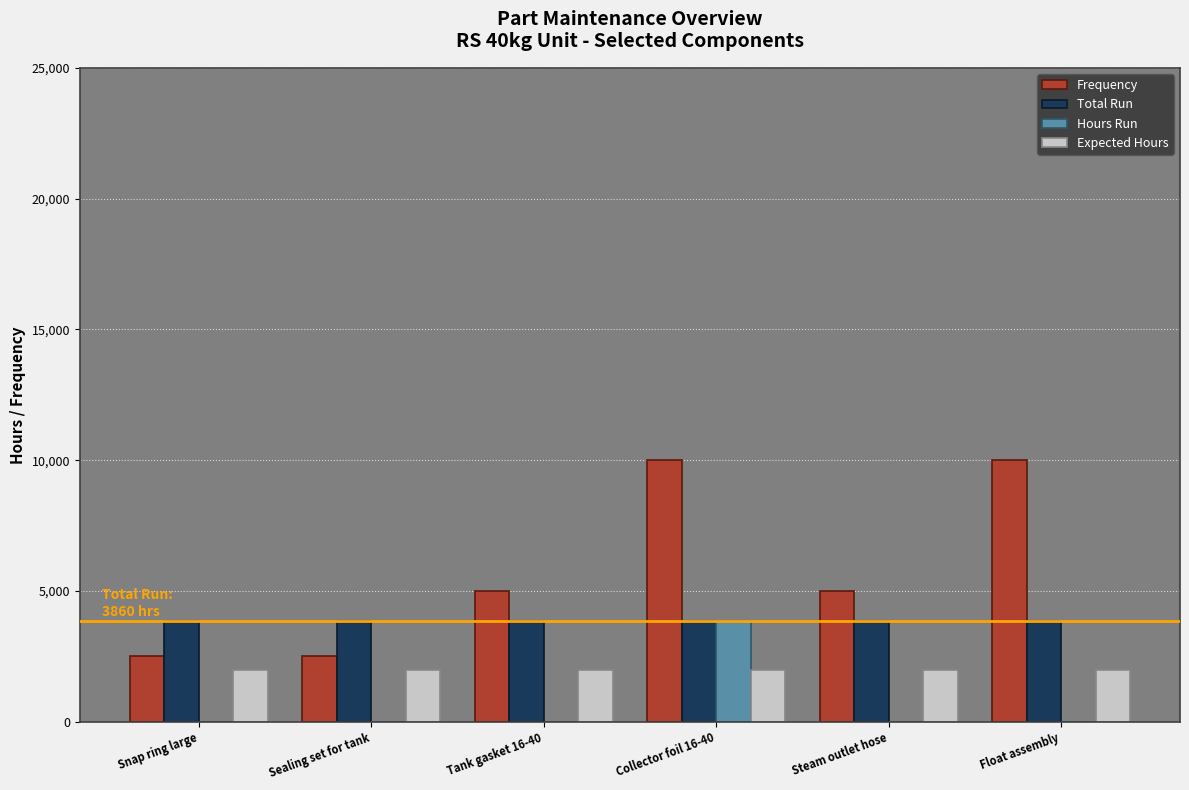

Is it true that Expected Hours equals 2000 at Collector foil 16-40?

True